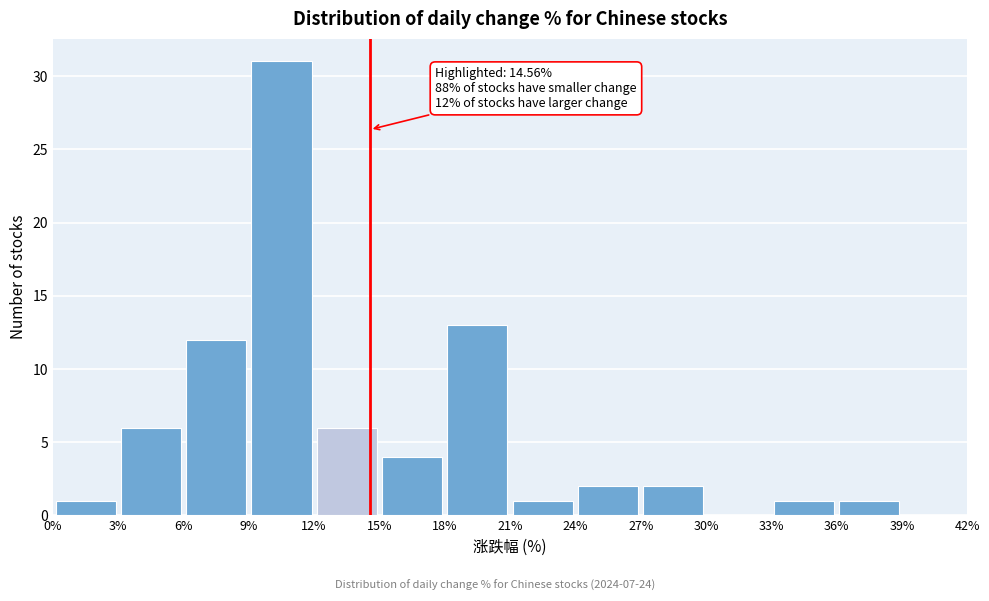

Over which range of the x-axis is the bar tallest?

9% to 12%